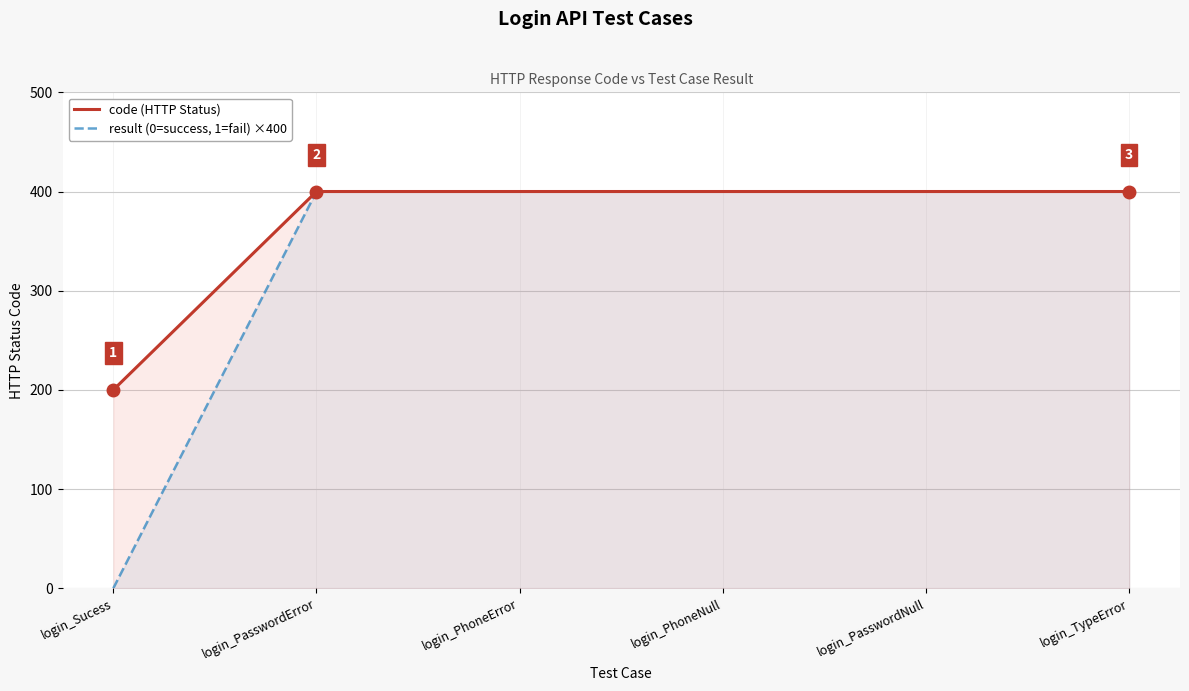

True or false: result (0=success, 1=fail) ×400 and code (HTTP Status) cross at least once.

False